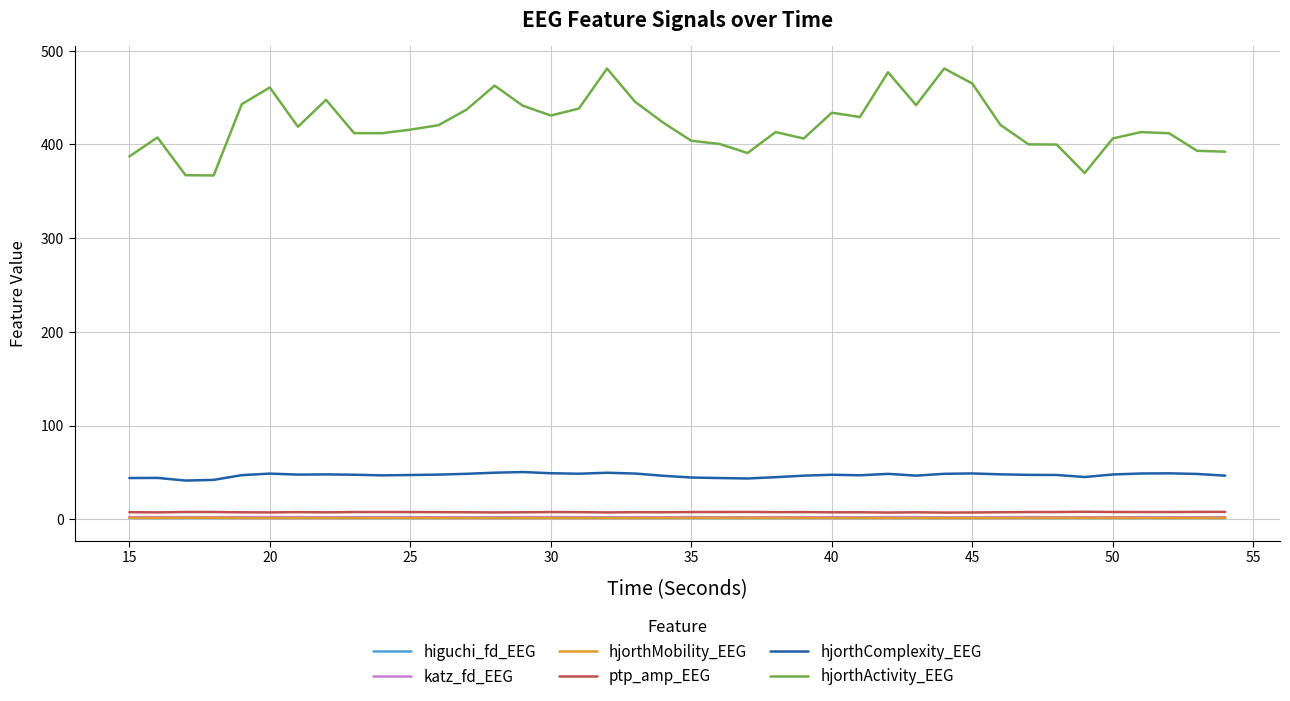

What is the difference between the second highest and second lowest values in the ptp_amp_EEG series?

0.7